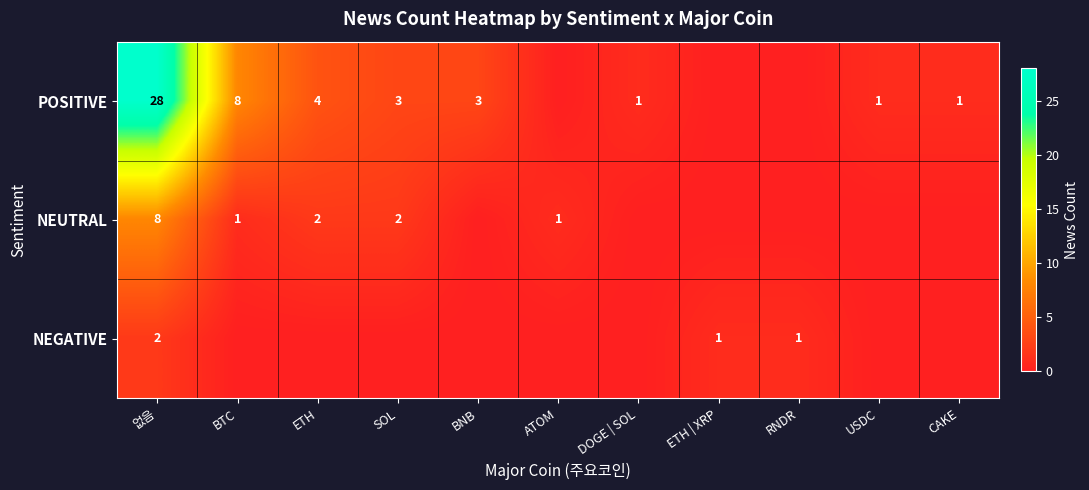

The value of NEUTRAL at ETH is 2. True or false?

True